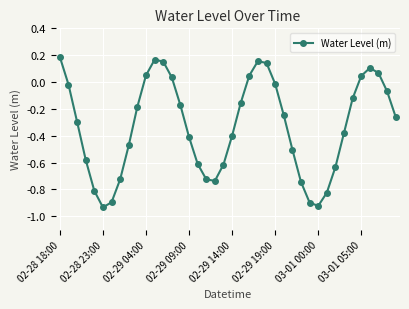

How many interior local peaks (higher than both neighbors) does the data have?

3